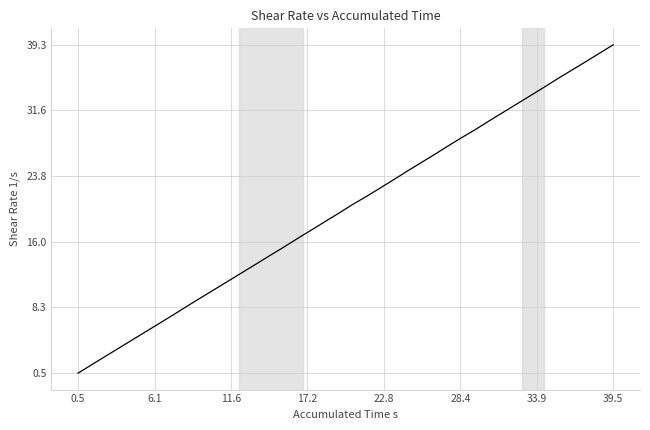

What is the average value?

19.9